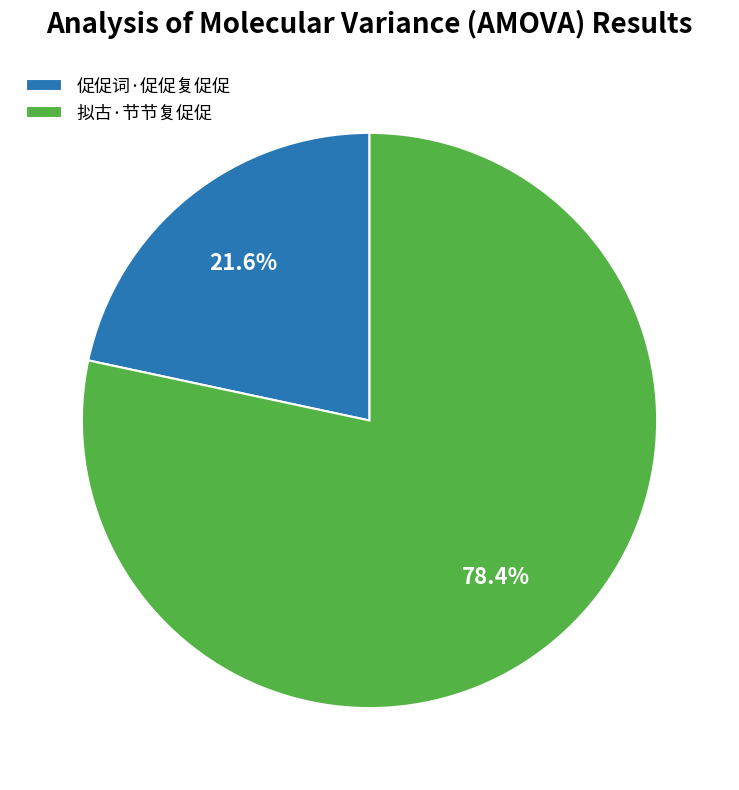

What percentage do 促促词·促促复促促 and 拟古·节节复促促 together represent?

100.0%